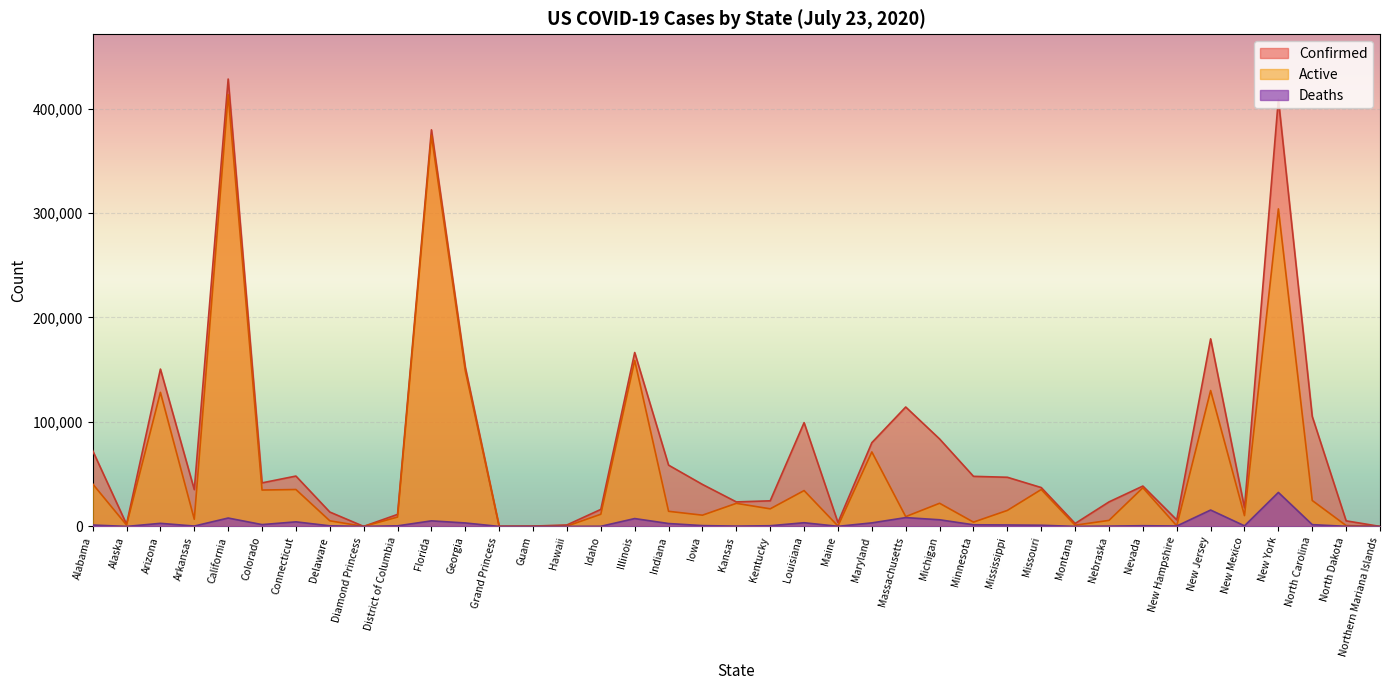

Which series has the largest total across all categories?

Confirmed